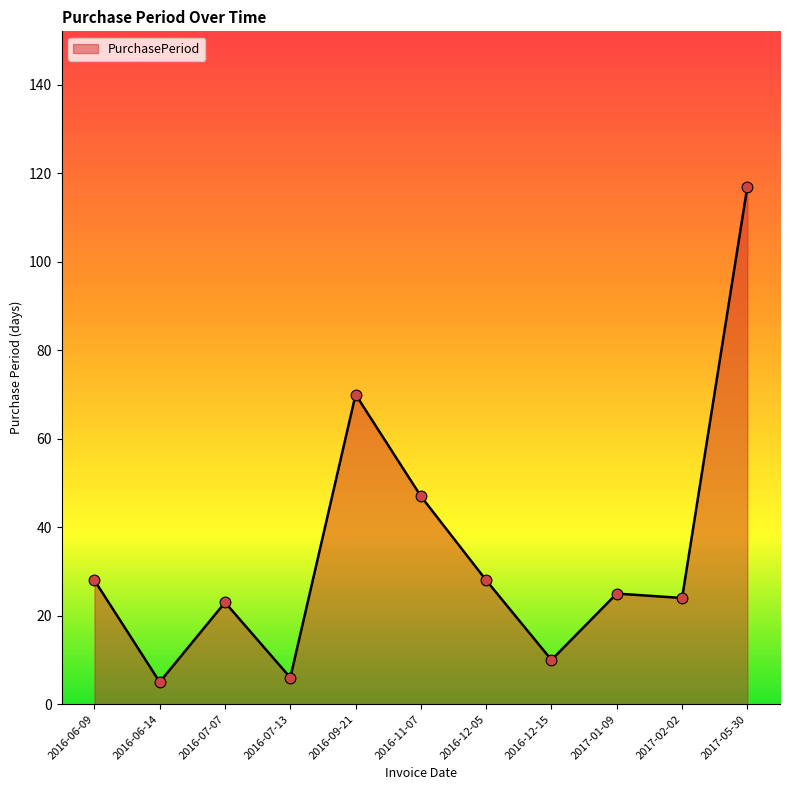

What is the ratio of the value at 2017-01-09 to the value at 2016-07-13?

4.2